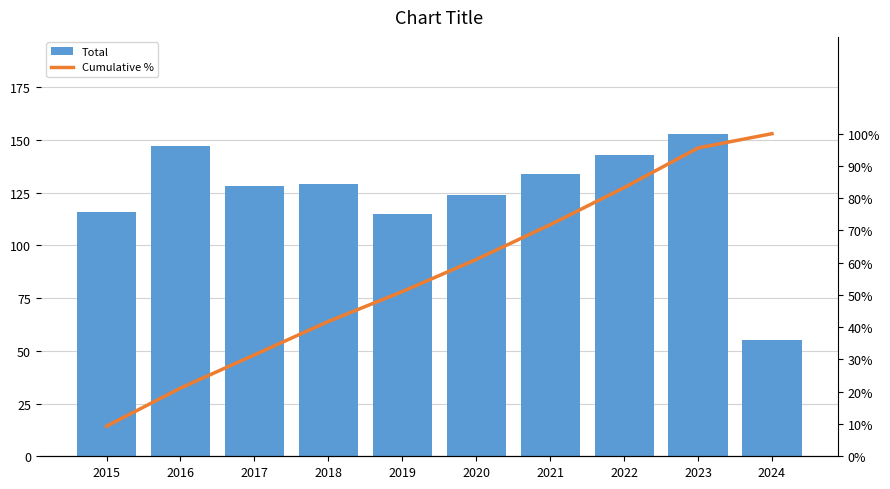

What is the difference between the Total values at 2018 and 2021?

5.0